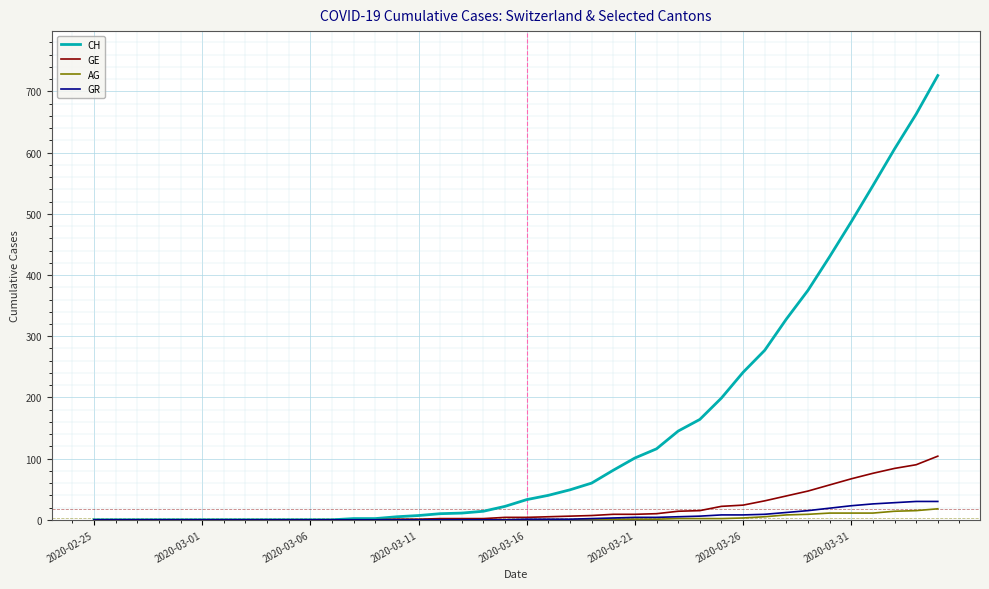

Which series has the largest range (max minus min)?

CH